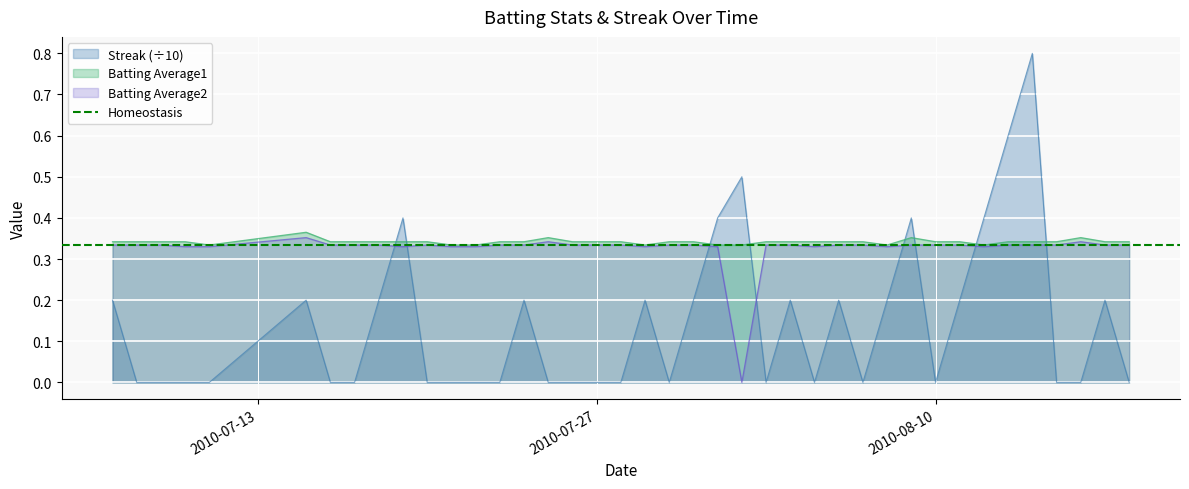

True or false: Batting Average2 and Batting Average1 intersect in this chart.

False